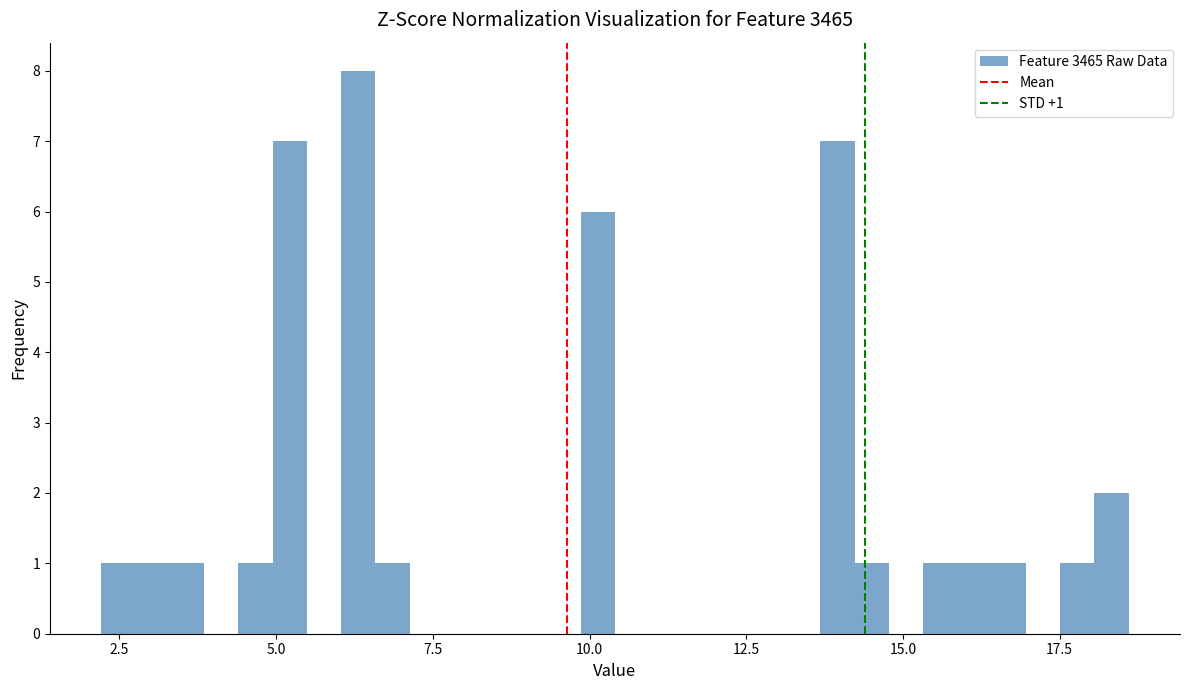

Around what value on the x-axis is the tallest bar? Give the approximate position of its centre, as read against the axis.

6.5